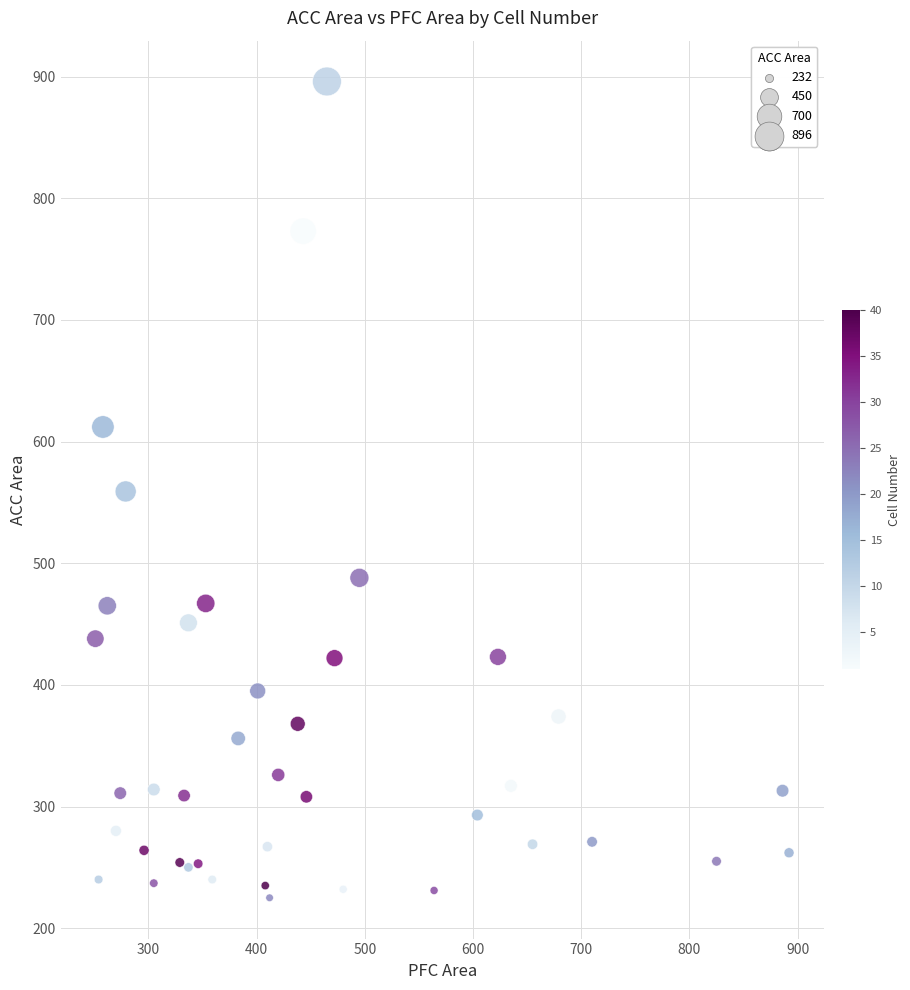

What is the range of Y values (max minus min)?

671